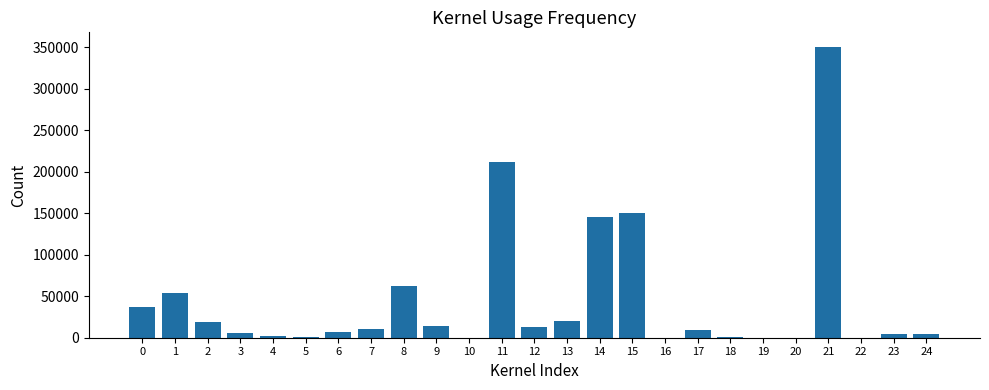

What is the maximum value shown in the chart?

350666